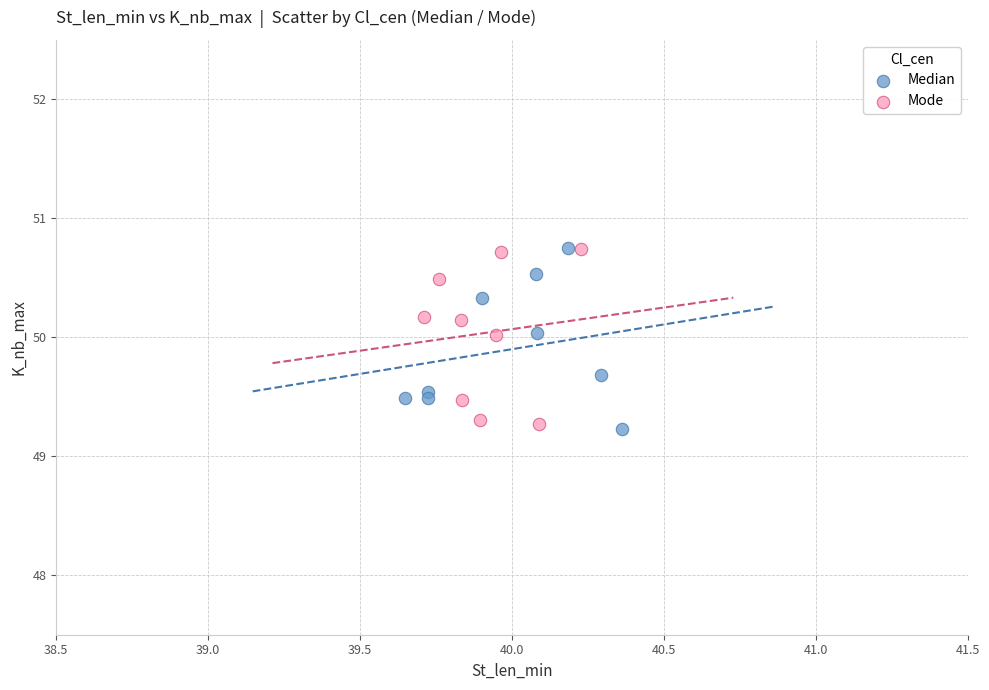

What are all the series names shown in the legend?

Median, Mode